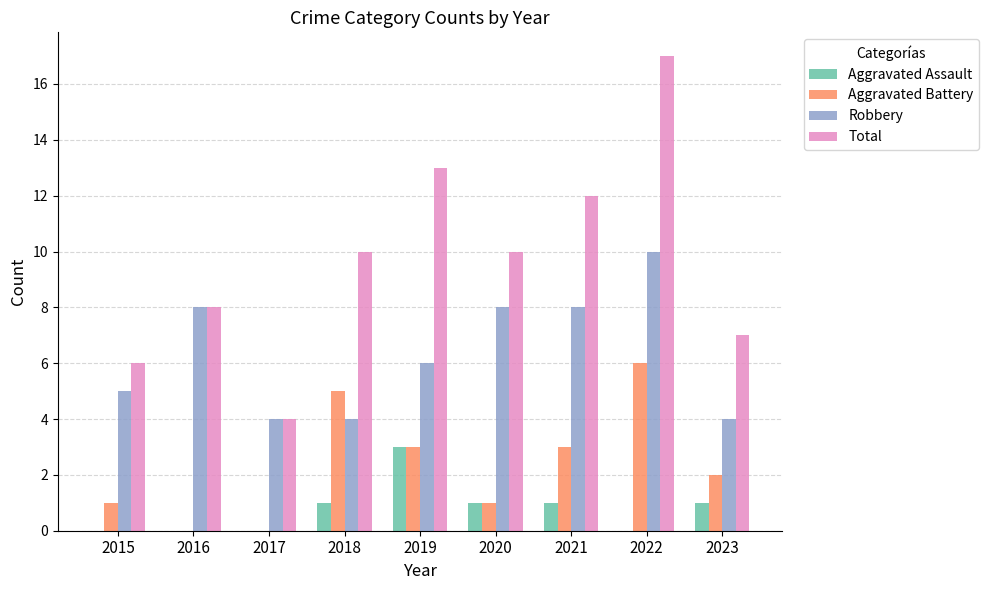

What is the greatest value displayed?

17